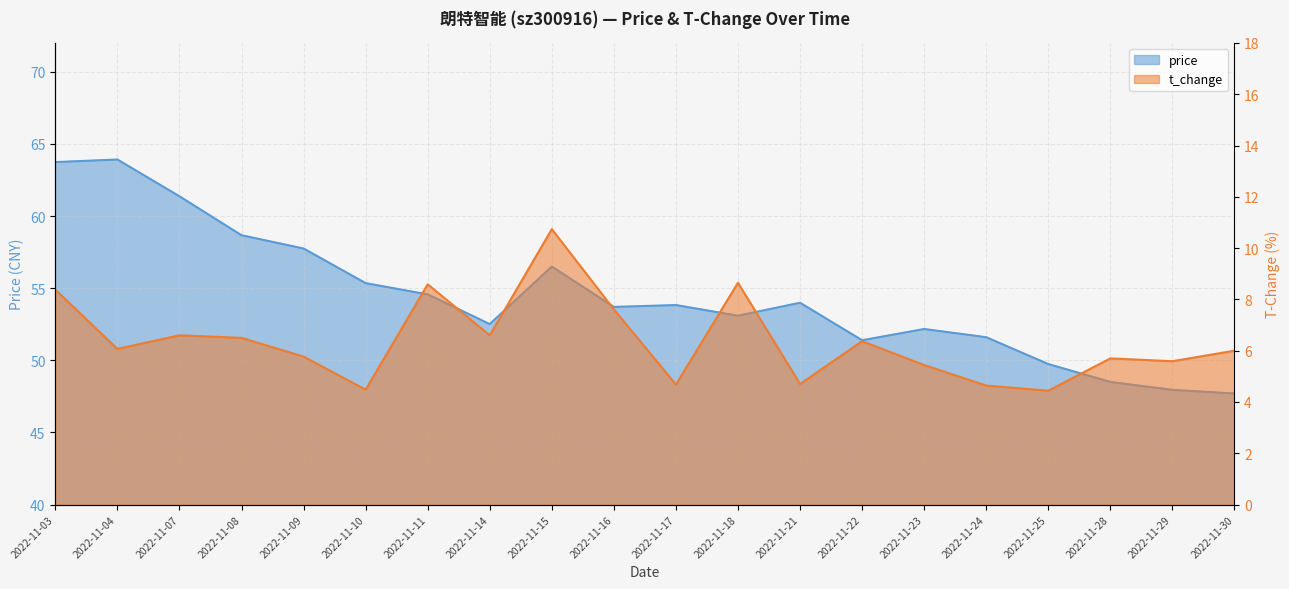

At which label does price reach its peak?

2022-11-04